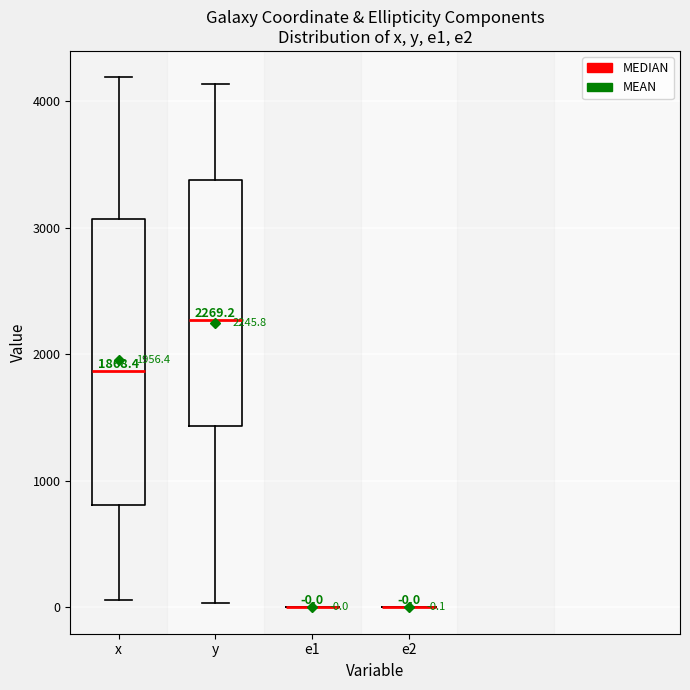

Which box is the tallest, from its lower edge to its upper edge?

x